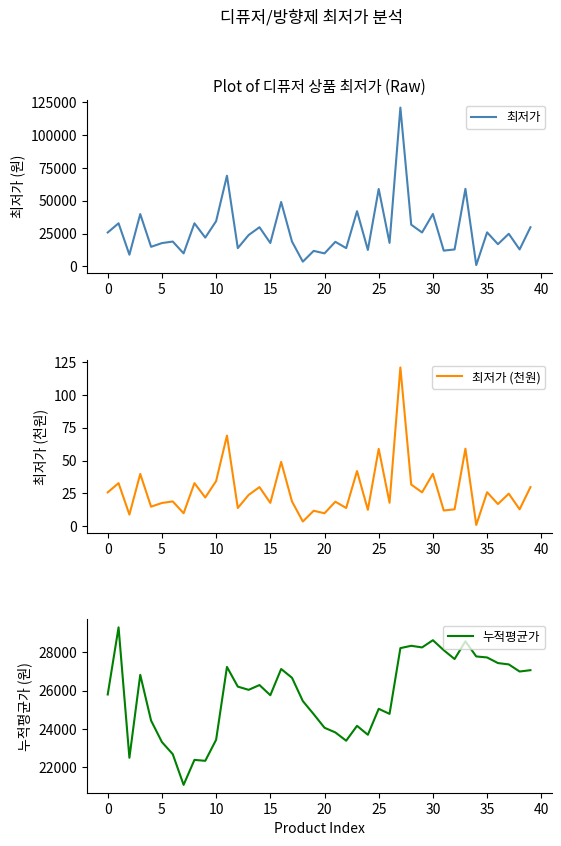

Read the 최저가 value at 26.

17900.0